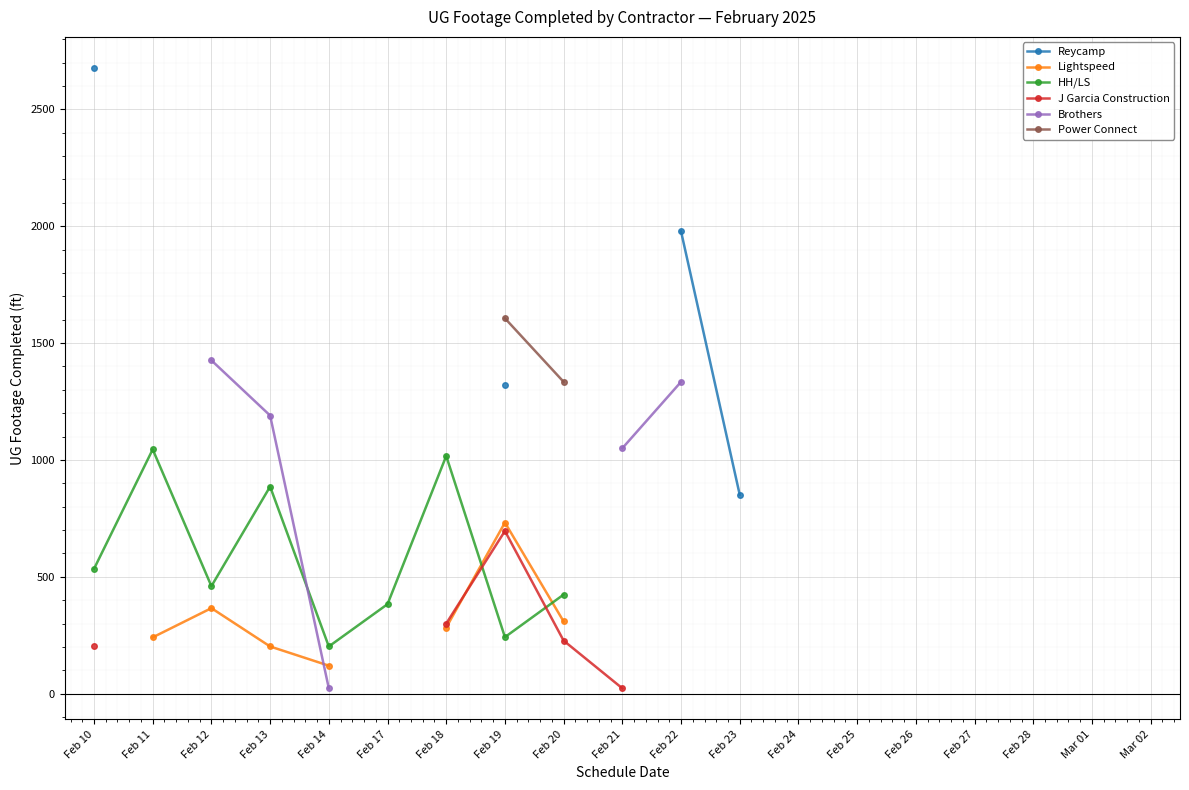

Which series has the widest spread of values?

Reycamp